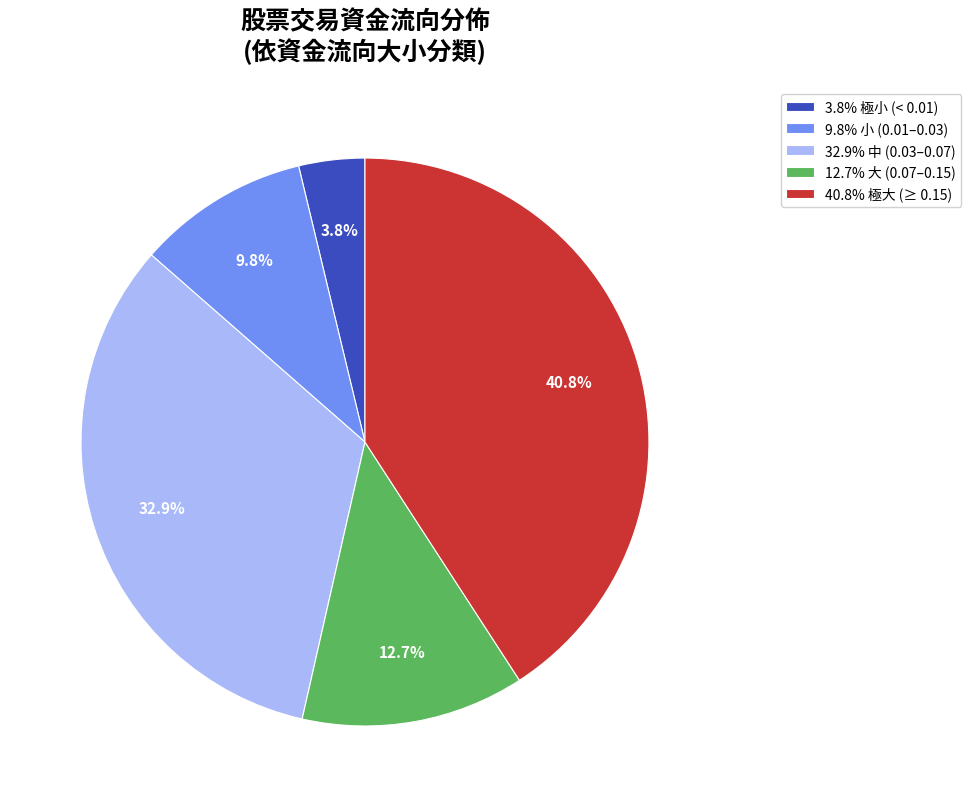

Is there a majority slice in this chart?

No